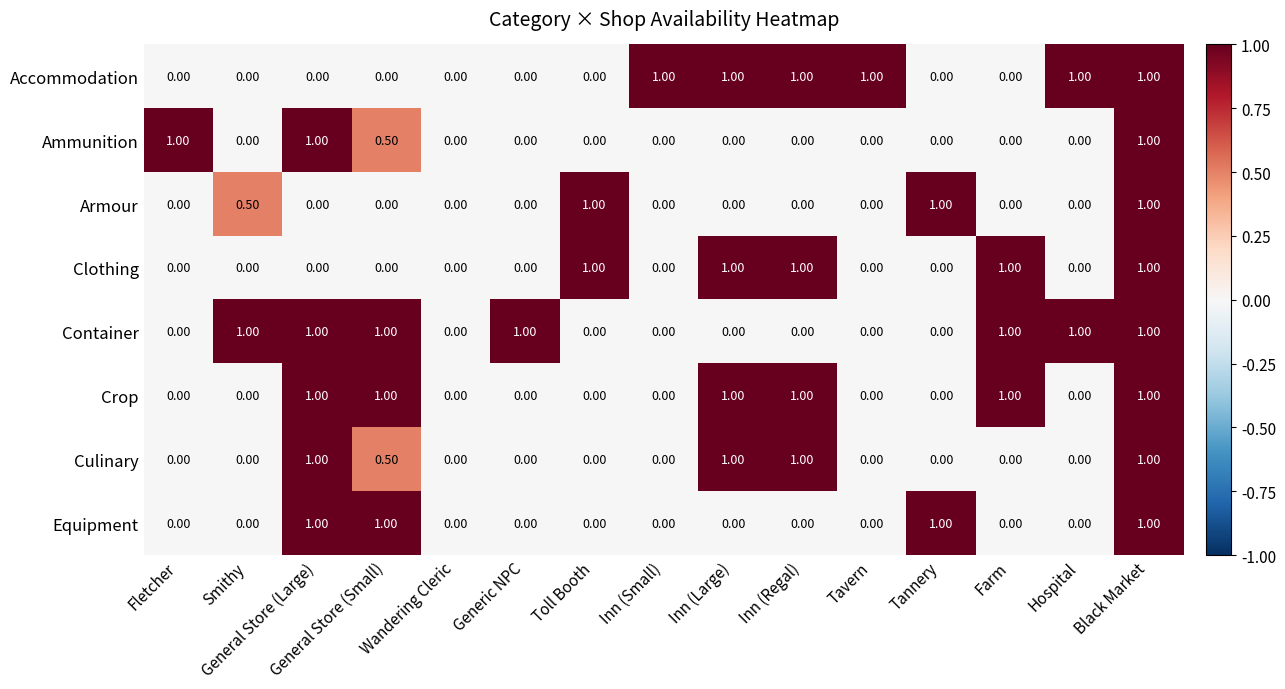

What is the spread (max minus min) of values at Tannery?

1.0